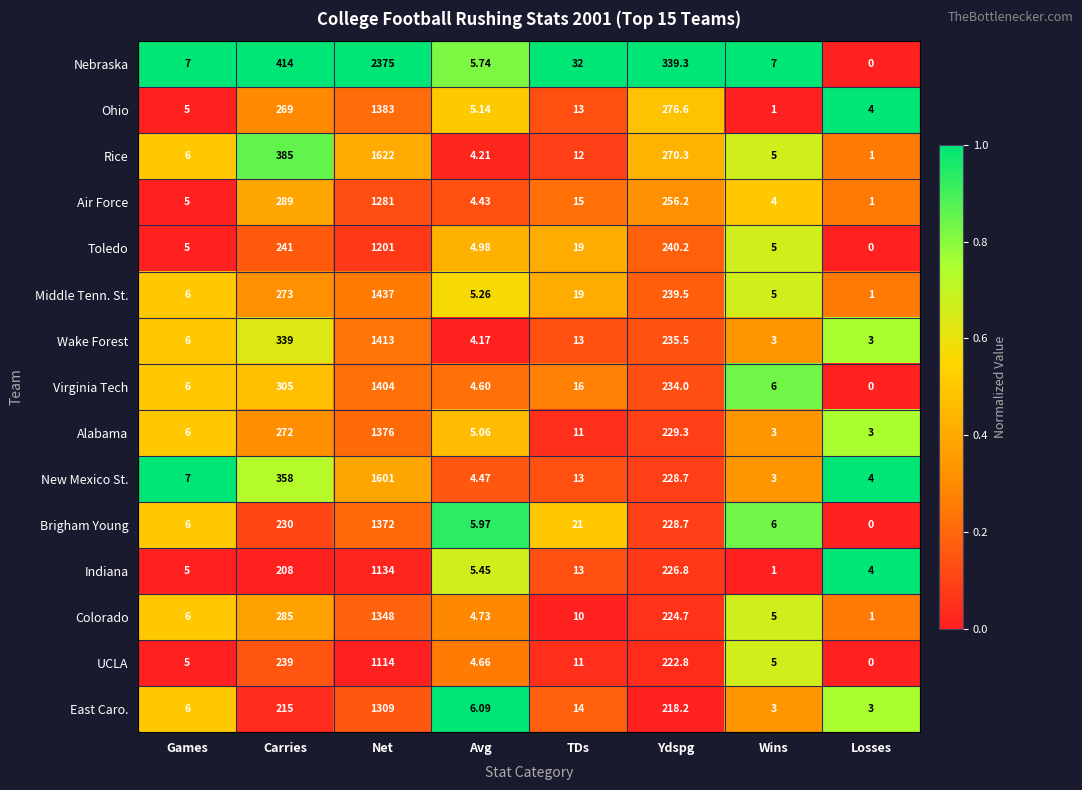

At which category is the sum across all series the highest?

Net